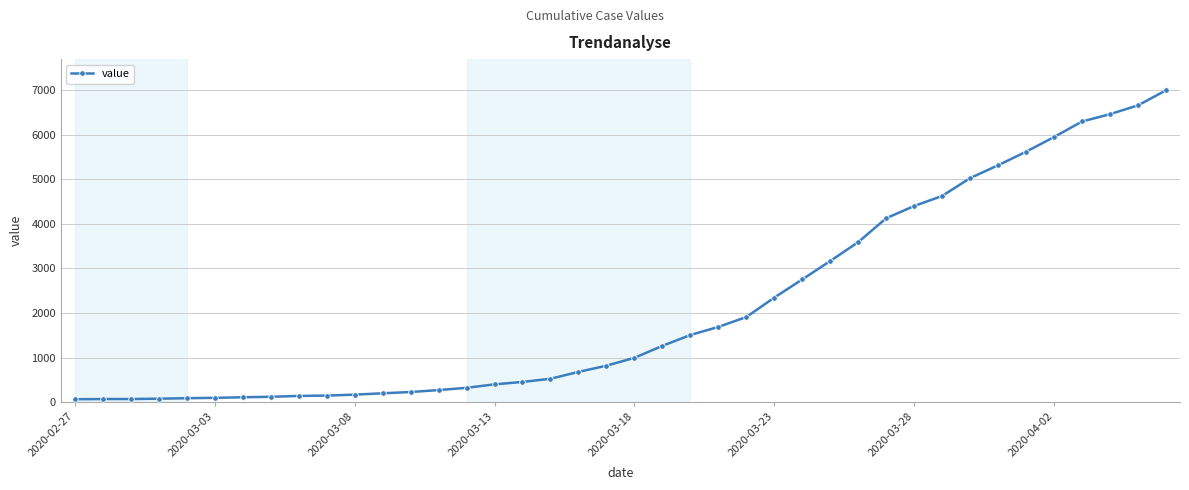

What is the average value?

2142